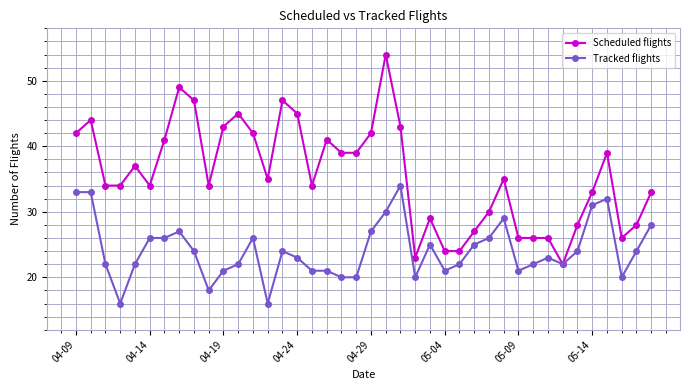

What is the difference between the maximum and minimum values in the Scheduled flights series?

32